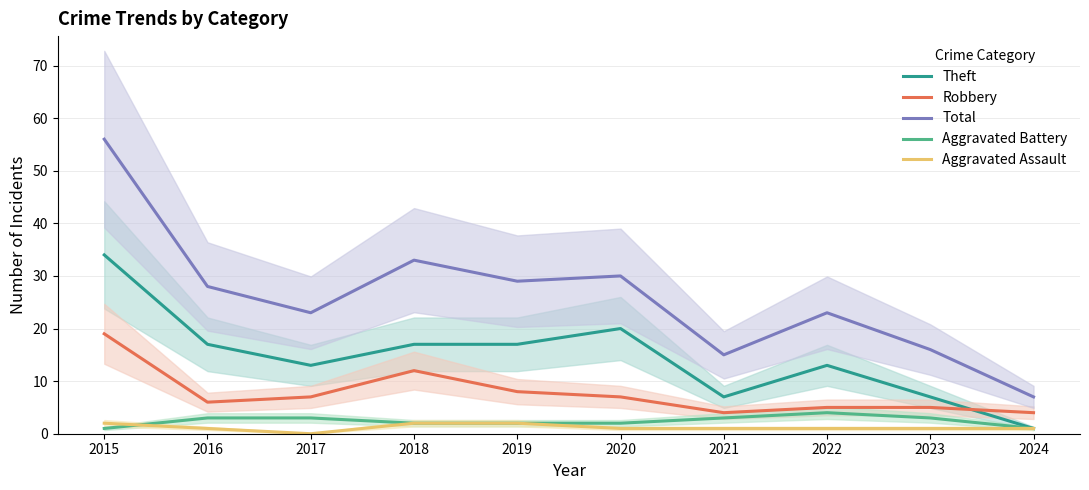

List the series in order of their peak value, lowest first.

Aggravated Assault, Aggravated Battery, Robbery, Theft, Total